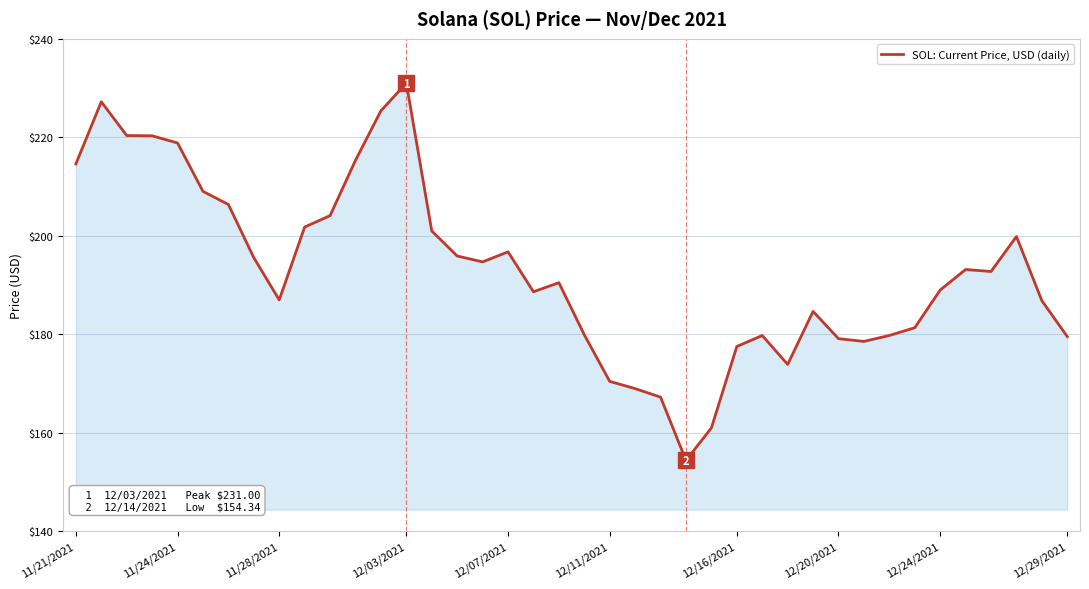

What is the smallest value displayed?

154.3